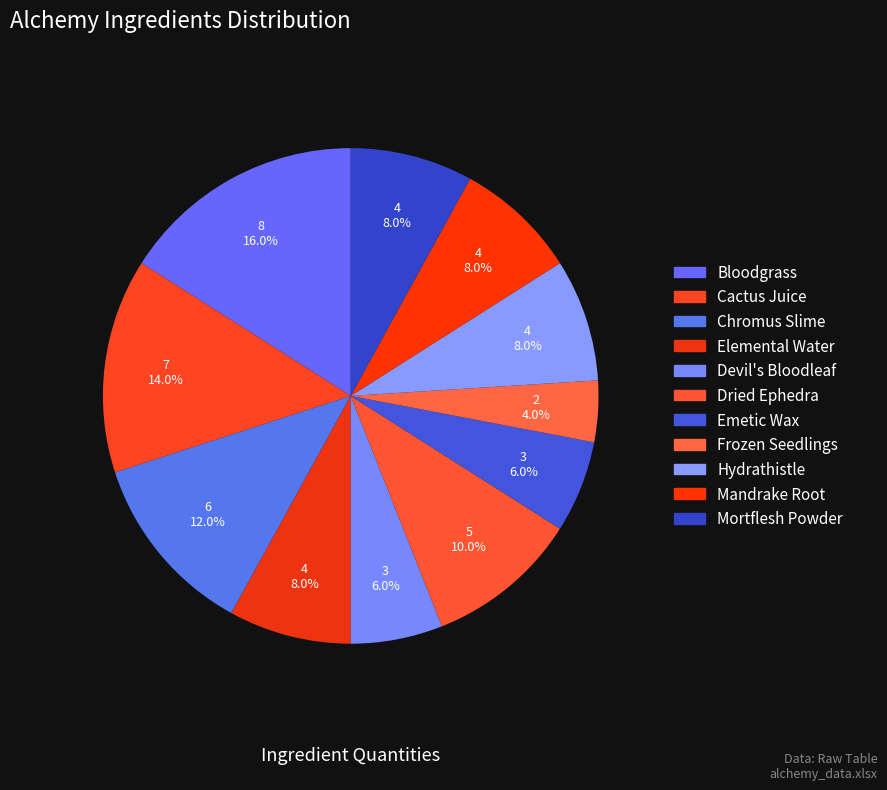

Which slice is the smallest?

Frozen Seedlings